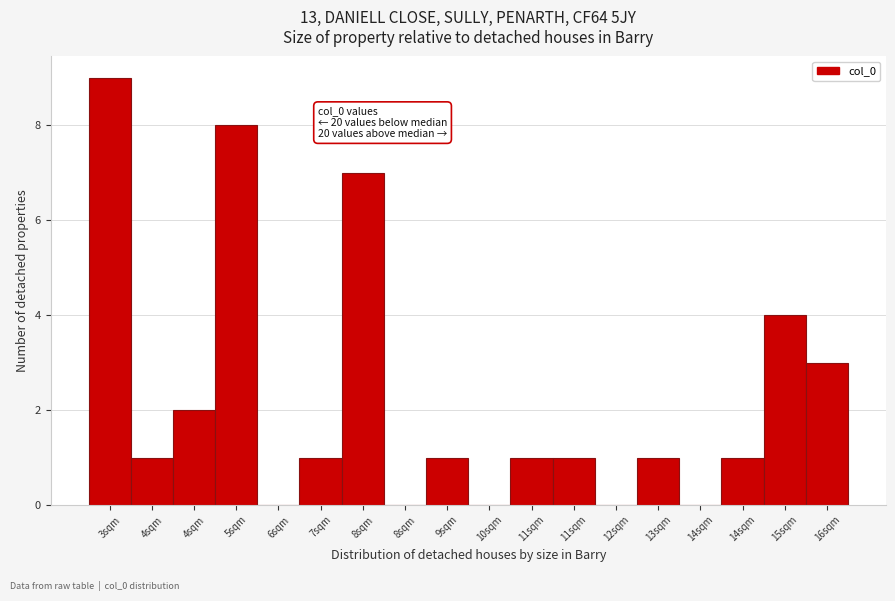

How many data points does each series have?

18